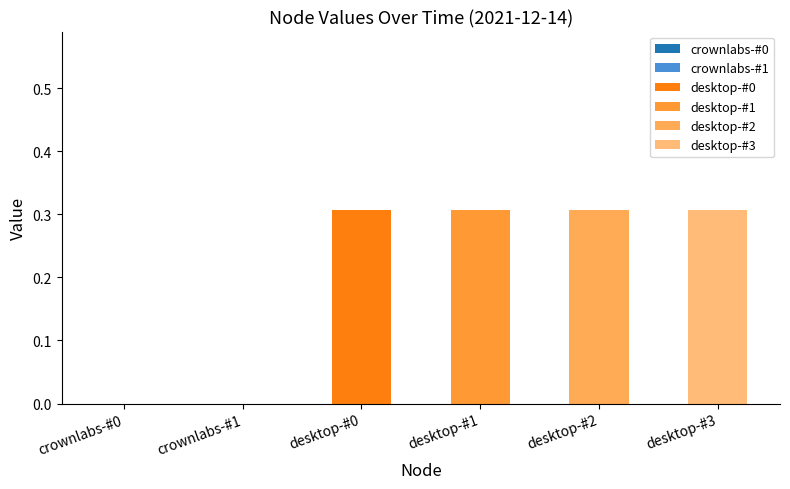

The value of desktop-#3 at 15:07 is 0.3. True or false?

True